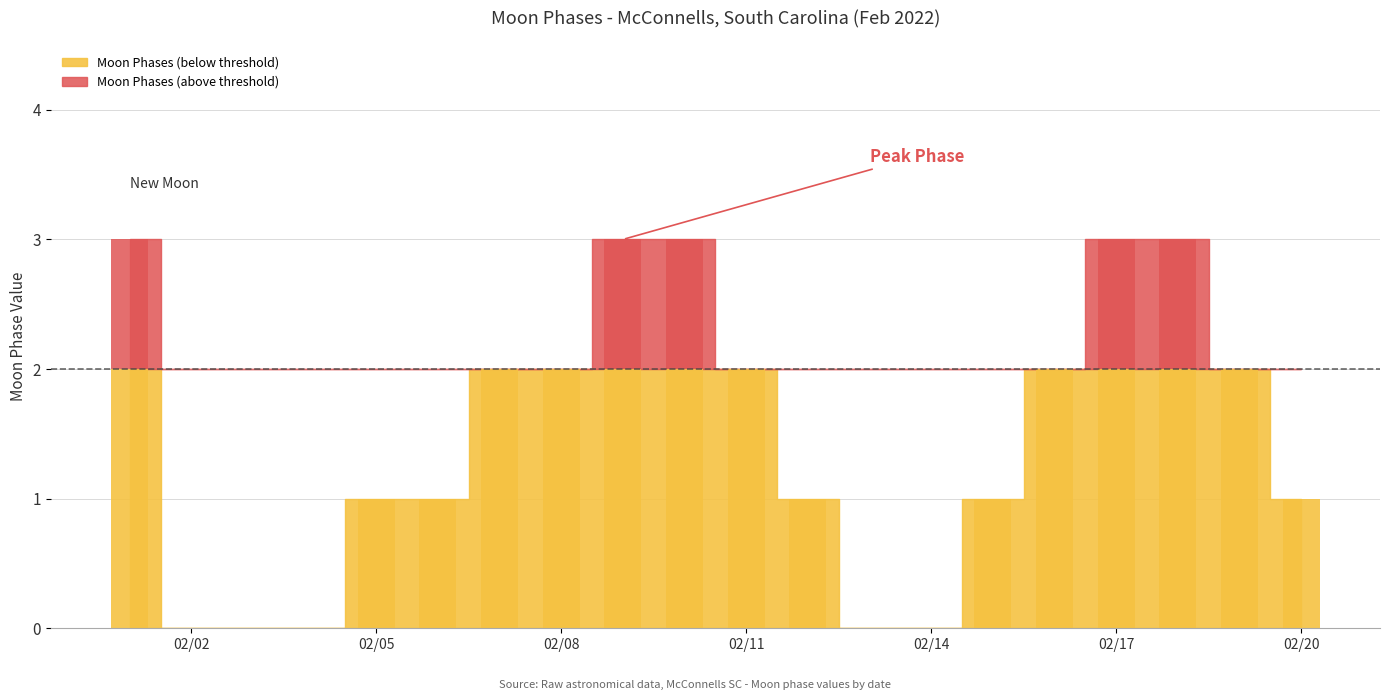

How many values are below 2?

10